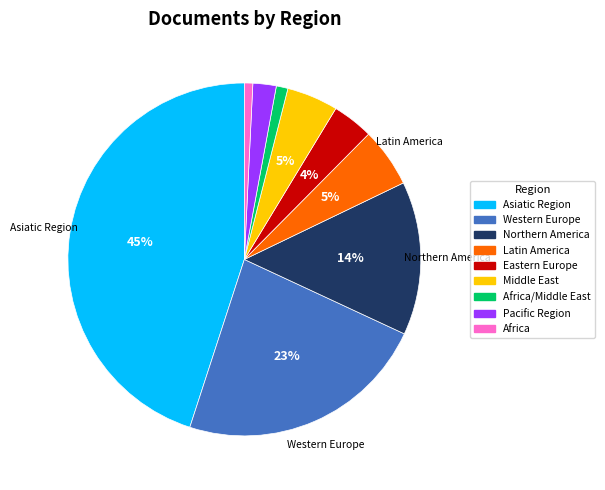

True or false: Africa/Middle East accounts for 11% of the total.

False